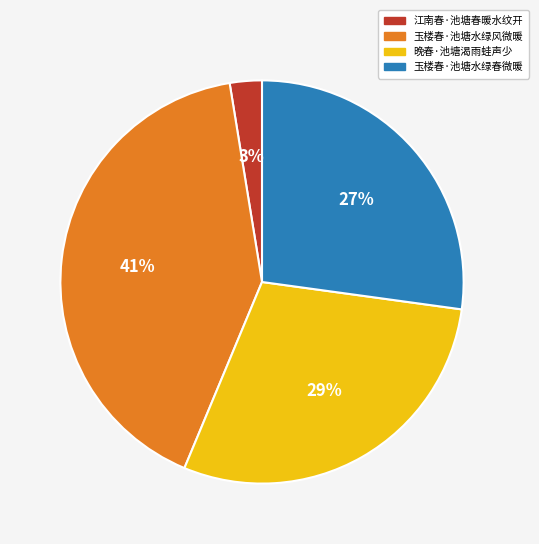

Do 江南春·池塘春暖水纹开 and 玉楼春·池塘水绿风微暖 together represent more than half of the pie?

No